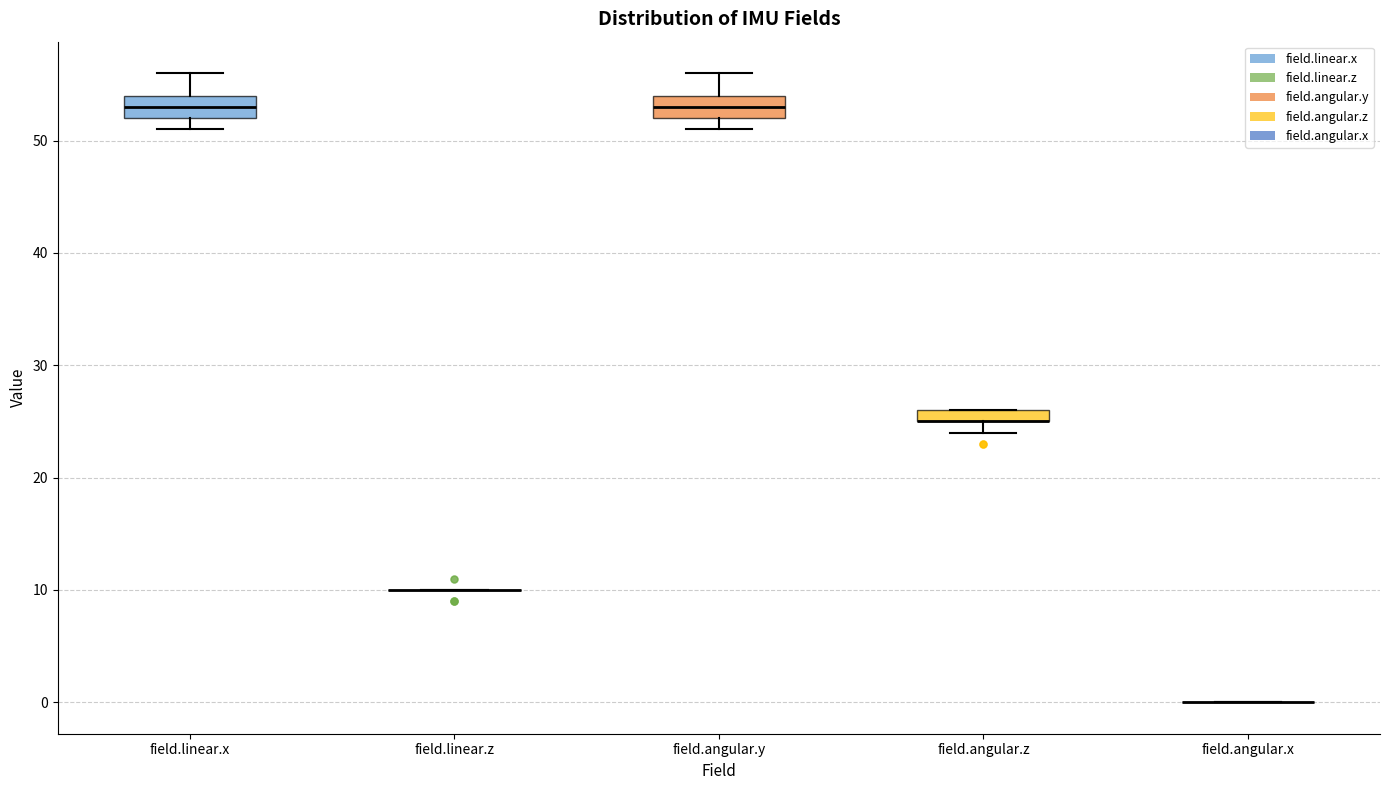

Where is the lower edge of the box for field.angular.y on the y-axis? The values are not printed on the chart, so give them approximately, as read against the axis.

52